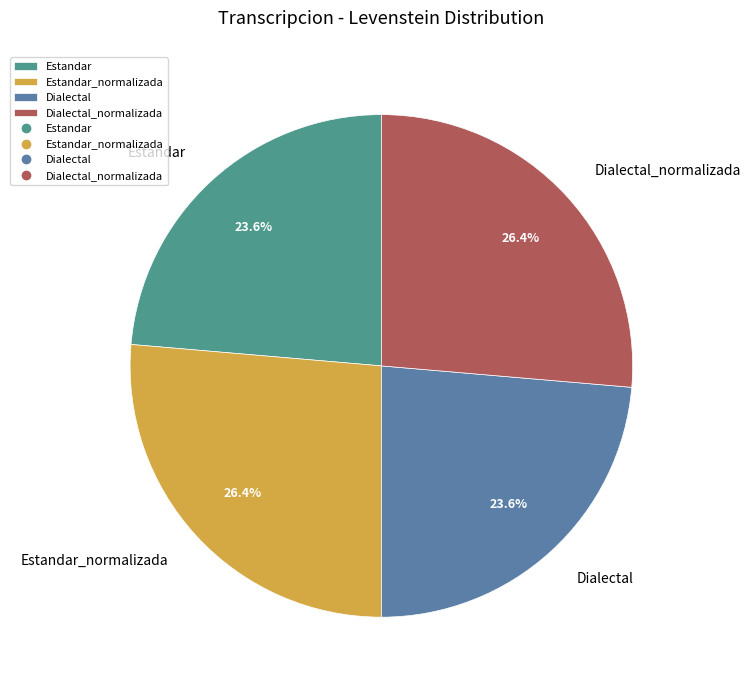

How much of the chart is everything except Dialectal?

76.4%